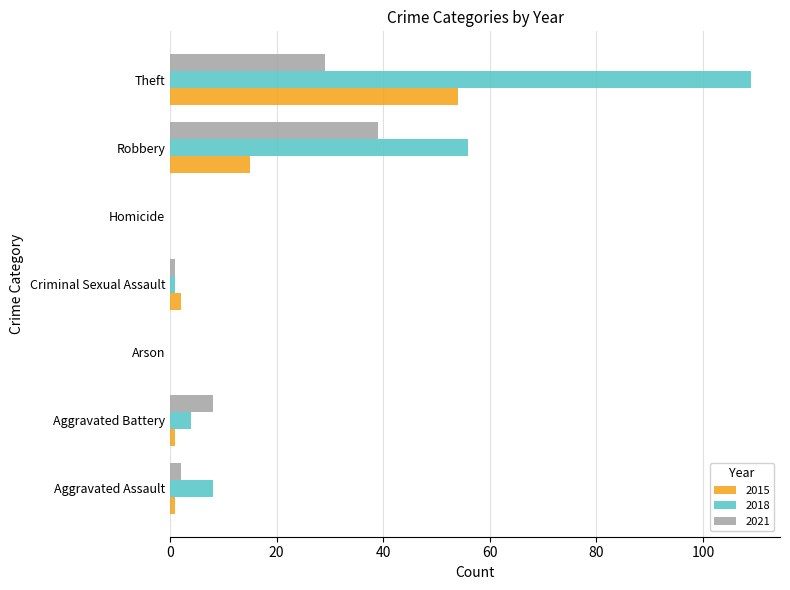

How many series are shown in this chart?

3